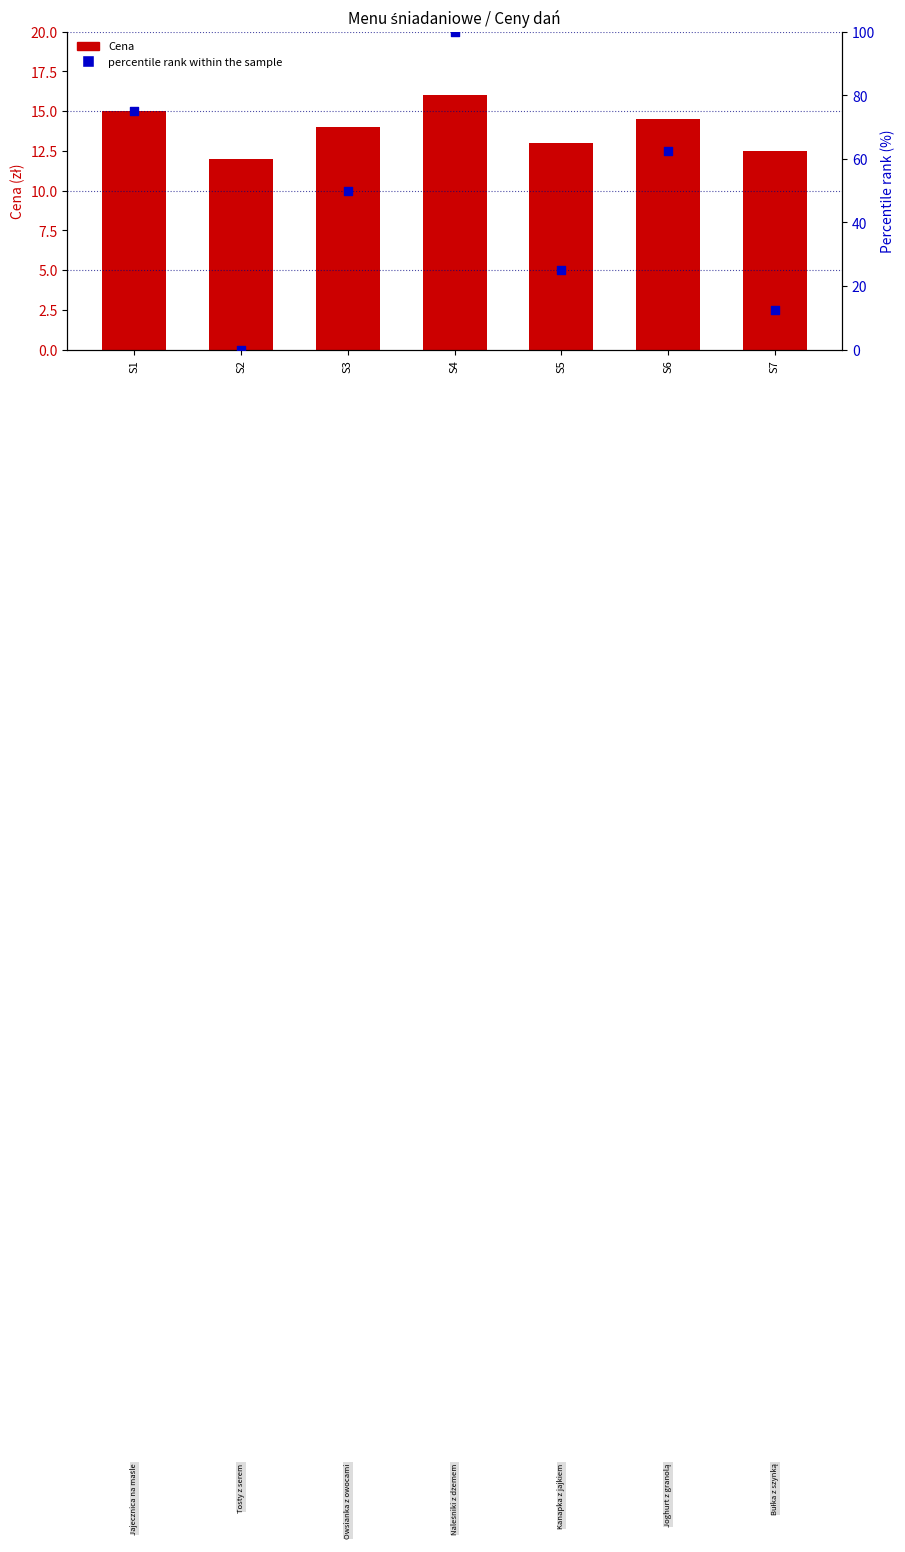

At how many categories does at least one series exceed 32?

4